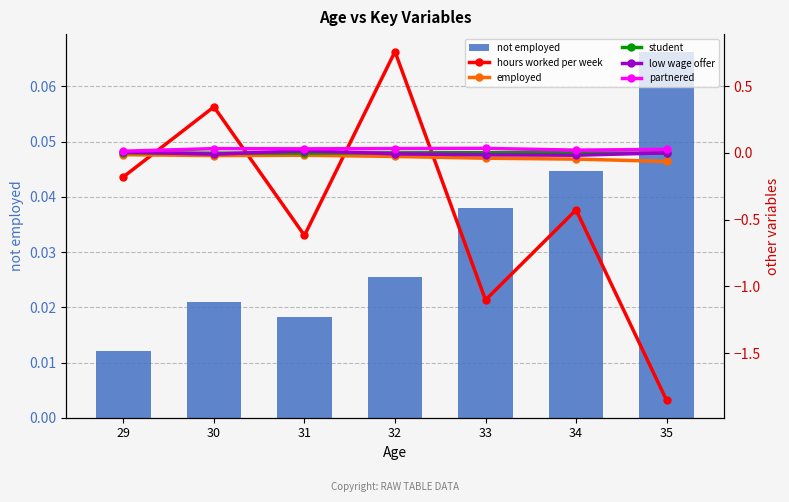

The value of not employed at 32 is 0.0. True or false?

False